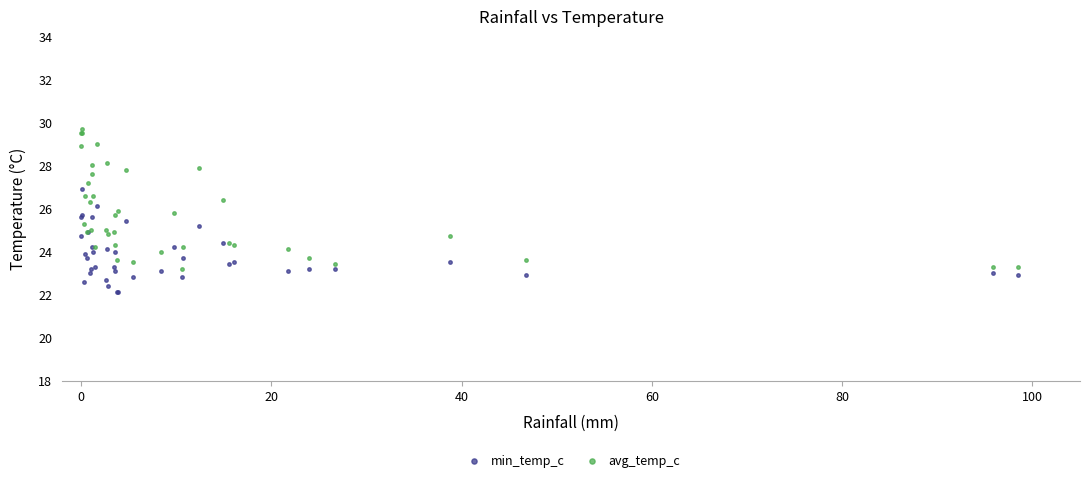

Which series reaches the maximum Y coordinate?

avg_temp_c